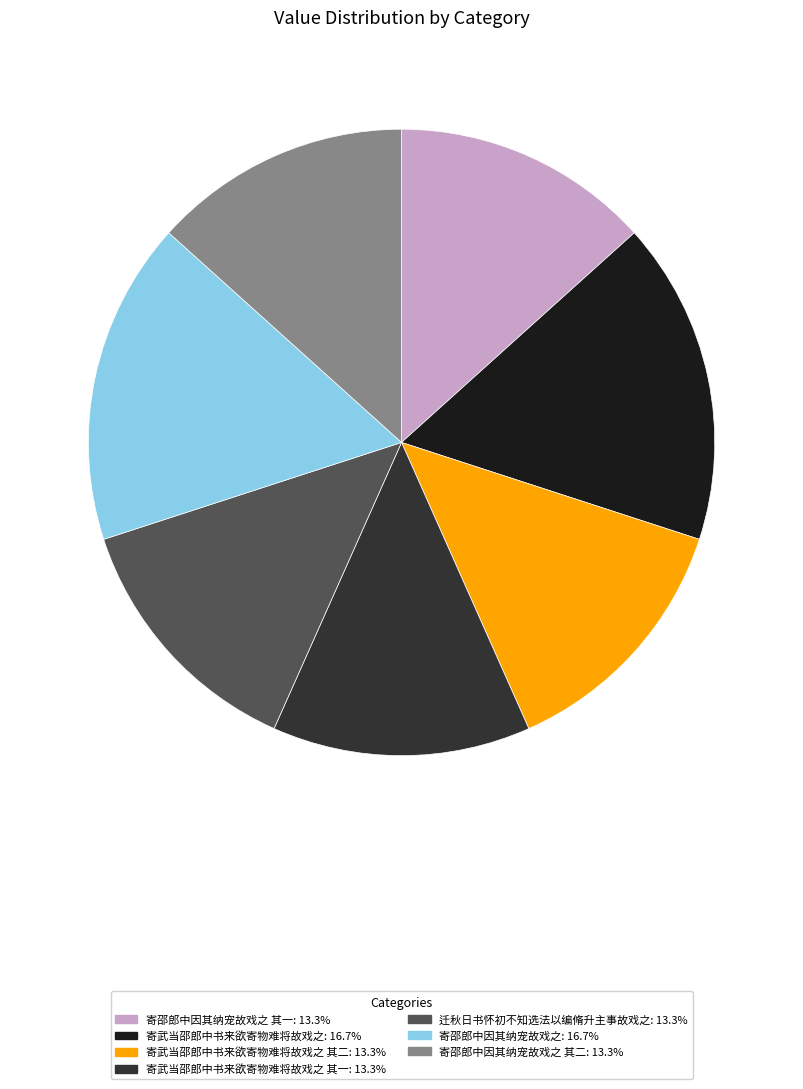

Do 寄邵郎中因其纳宠故戏之 其二: 13.3% and 寄武当邵郎中书来欲寄物难将故戏之 其一: 13.3% together represent more than half of the pie?

No